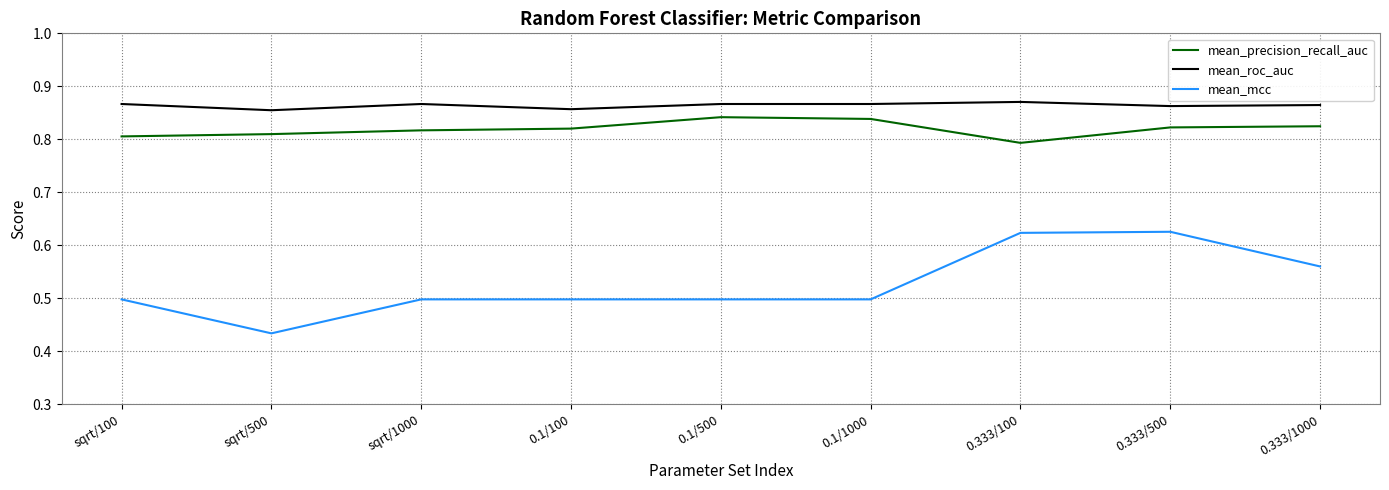

Rank the series at 0.1/100 from lowest to highest value.

mean_mcc, mean_precision_recall_auc, mean_roc_auc